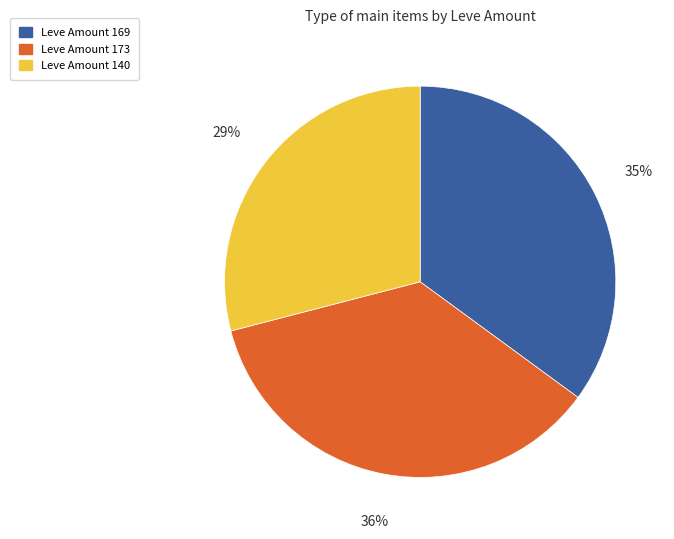

How many segments does this pie chart have?

3